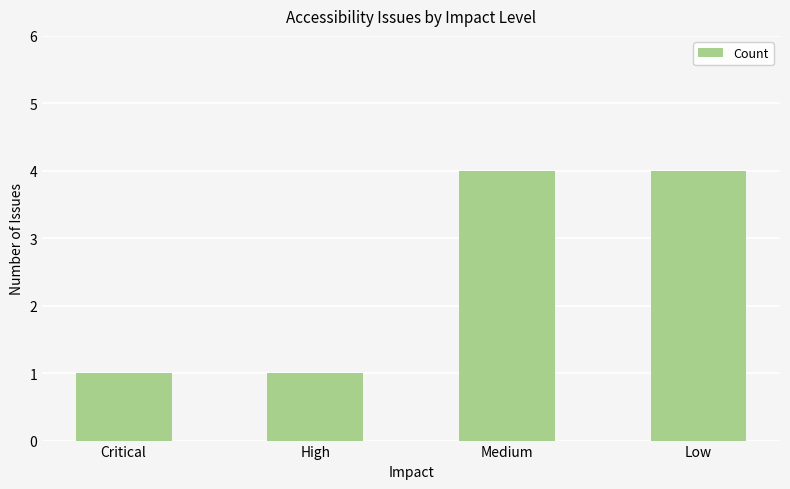

How many values are between 1 and 4?

4